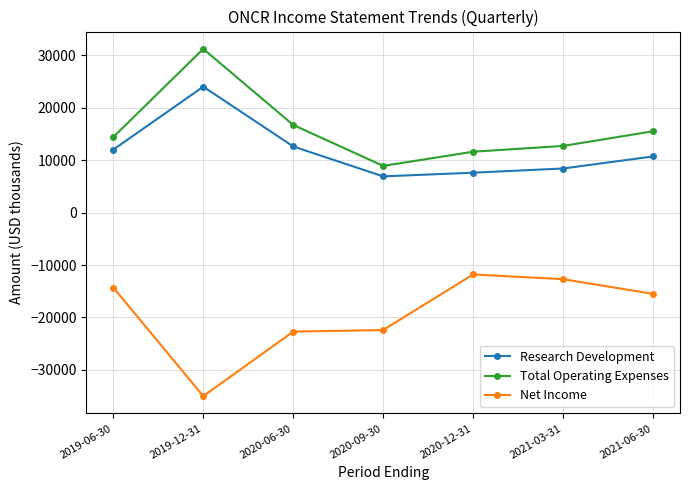

At which category does Total Operating Expenses reach its first local peak?

2019-12-31